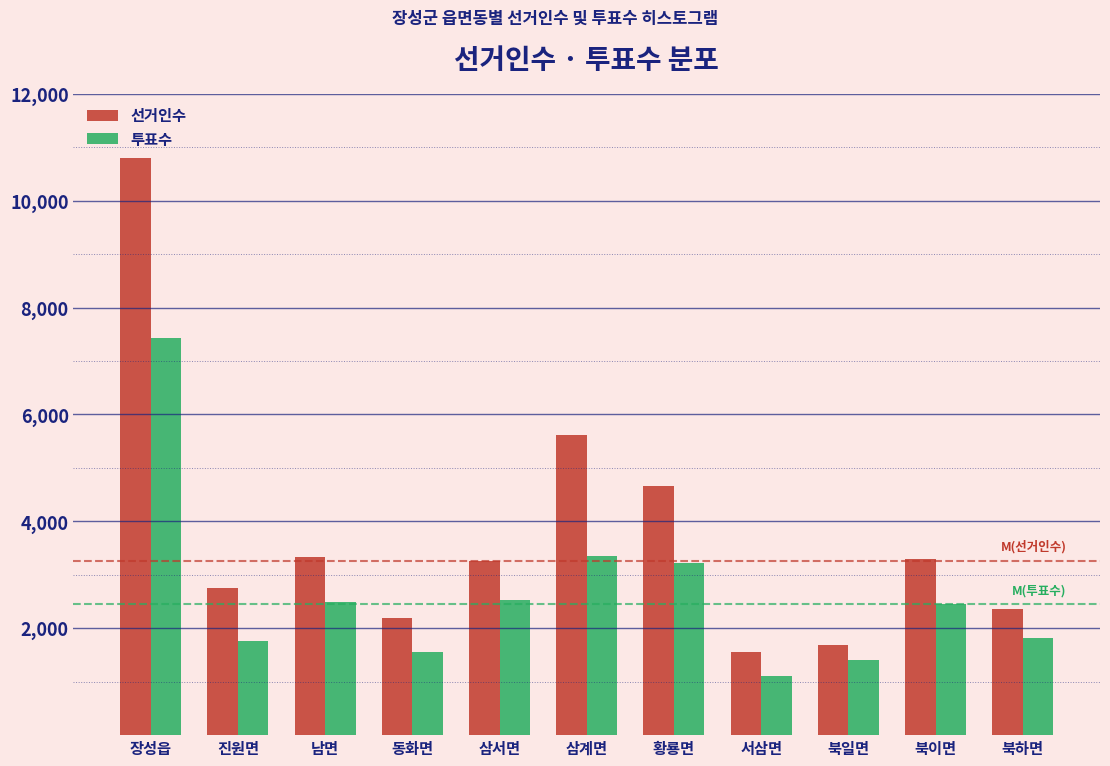

What is the difference between the highest and lowest values at 동화면?

633